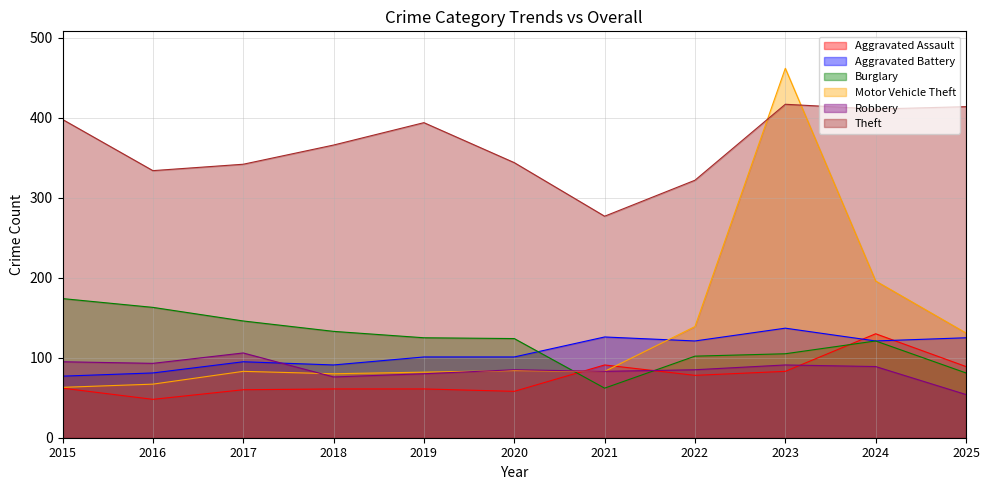

How many times do Aggravated Assault and Aggravated Battery cross each other?

2